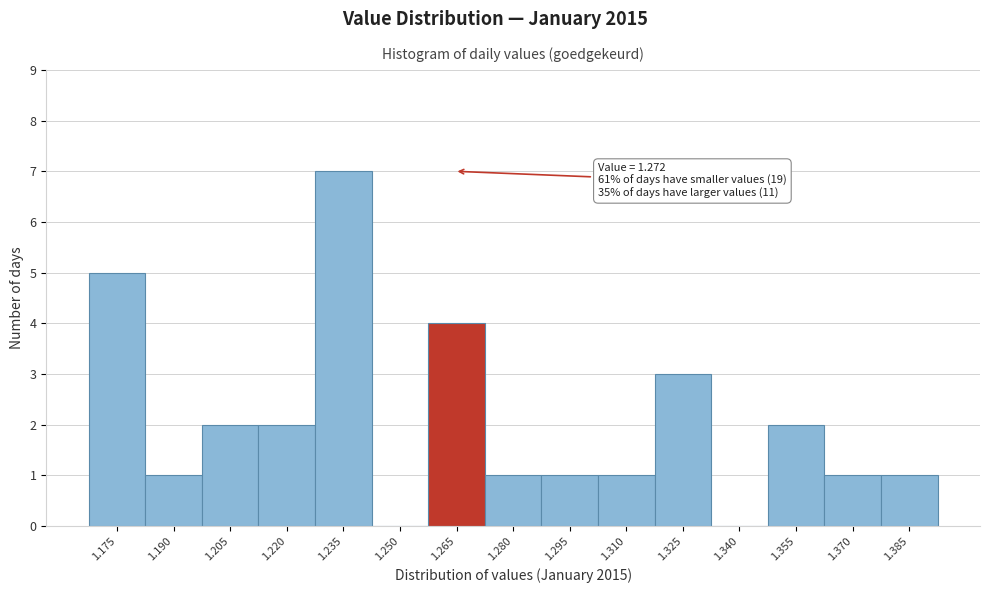

Reading left to right, what are all the values shown in this chart?

1.175=5	1.190=1	1.205=2	1.220=2	1.235=7	1.250=0	1.265=4	1.280=1	1.295=1	1.310=1	1.325=3	1.340=0	1.355=2	1.370=1	1.385=1